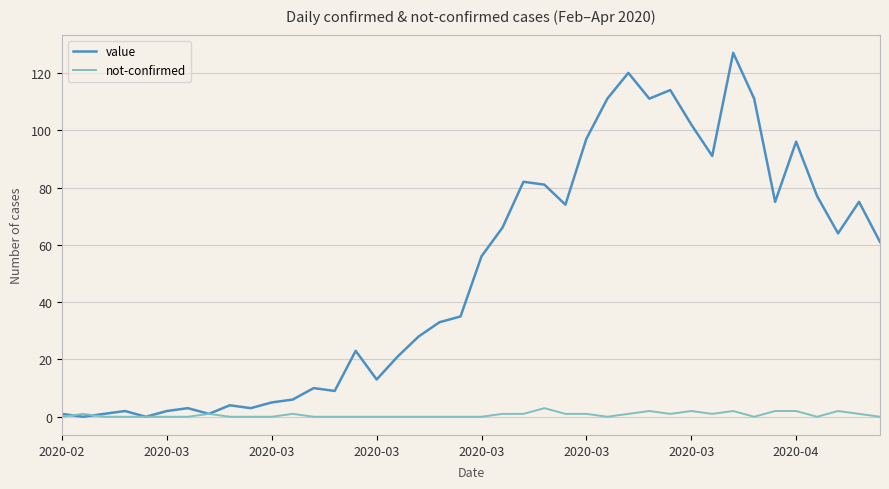

Reading right to left, list all the values displayed in this chart.

value: 61	75	64	77	96	75	111	127	91	102	114	111	120	111	97	74	81	82	66	56	35	33	28	21	13	23	9	10	6	5	3	4	1	3	2	0	2	1	0	1
not-confirmed: 0	1	2	0	2	2	0	2	1	2	1	2	1	0	1	1	3	1	1	0	0	0	0	0	0	0	0	0	1	0	0	0	1	0	0	0	0	0	1	0